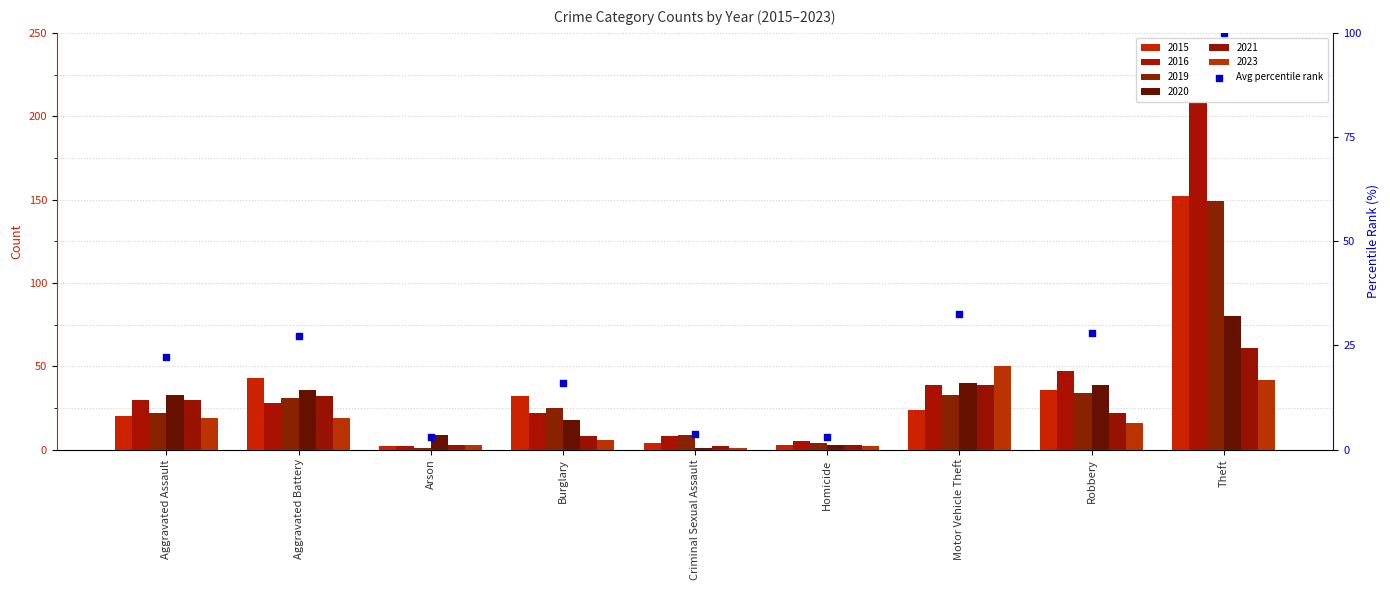

Between Theft and Robbery, which is larger?

Theft